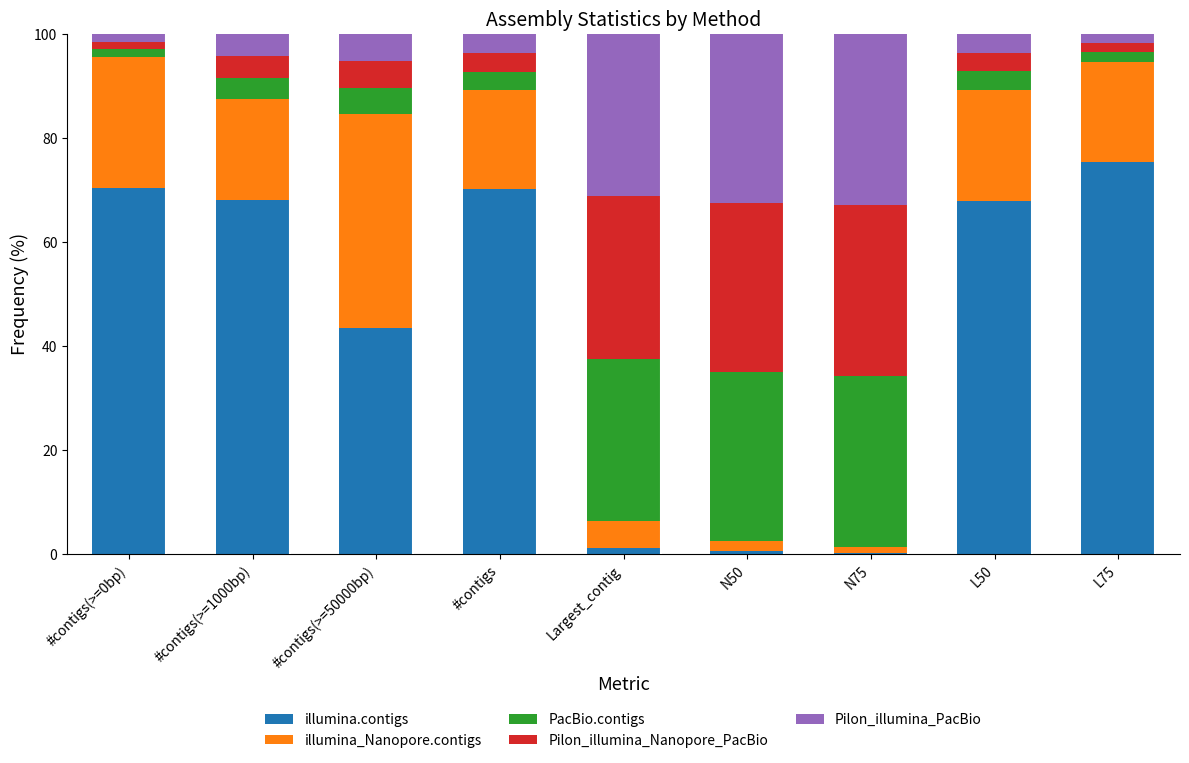

What is the maximum value for illumina.contigs?

75.4